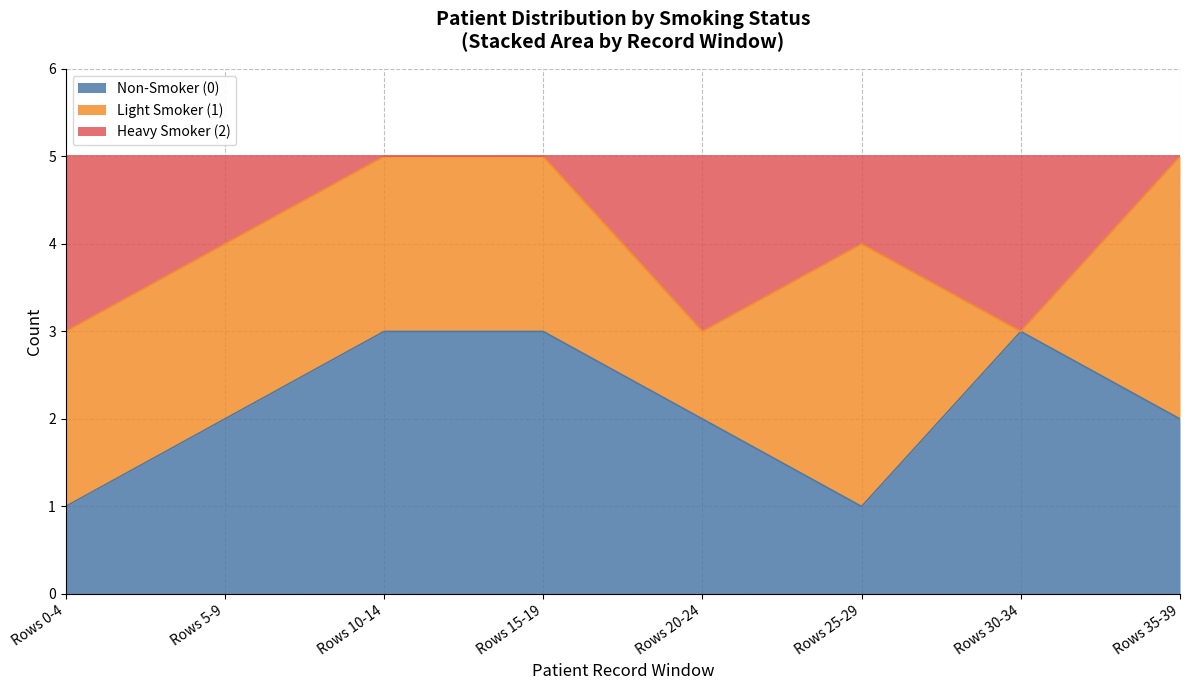

What is the total value across all series at Rows 35-39?

5